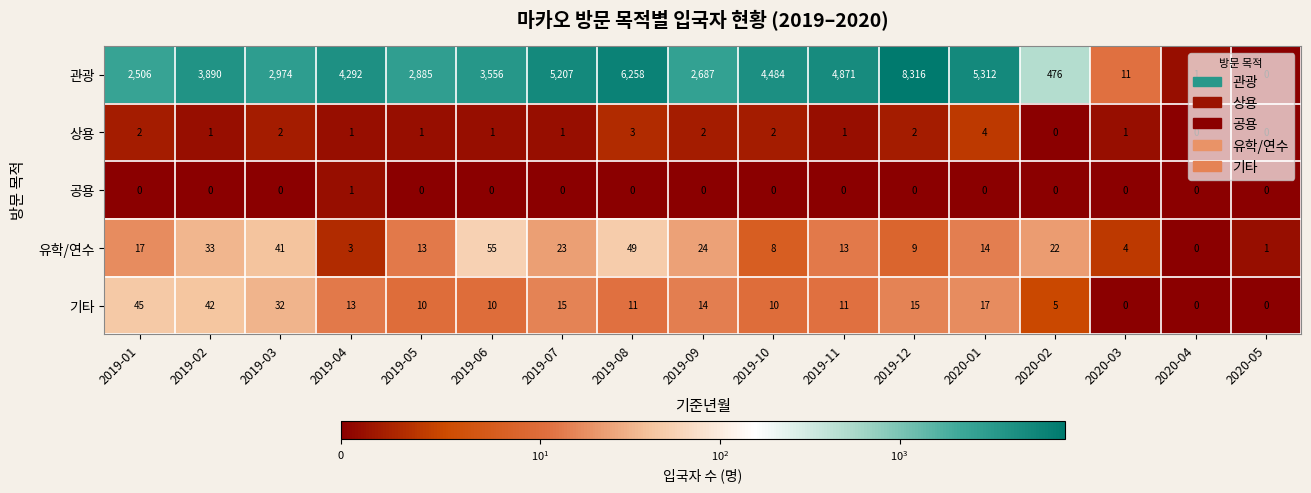

The 유학/연수 series shows 10 at 2019-01. True or false?

False